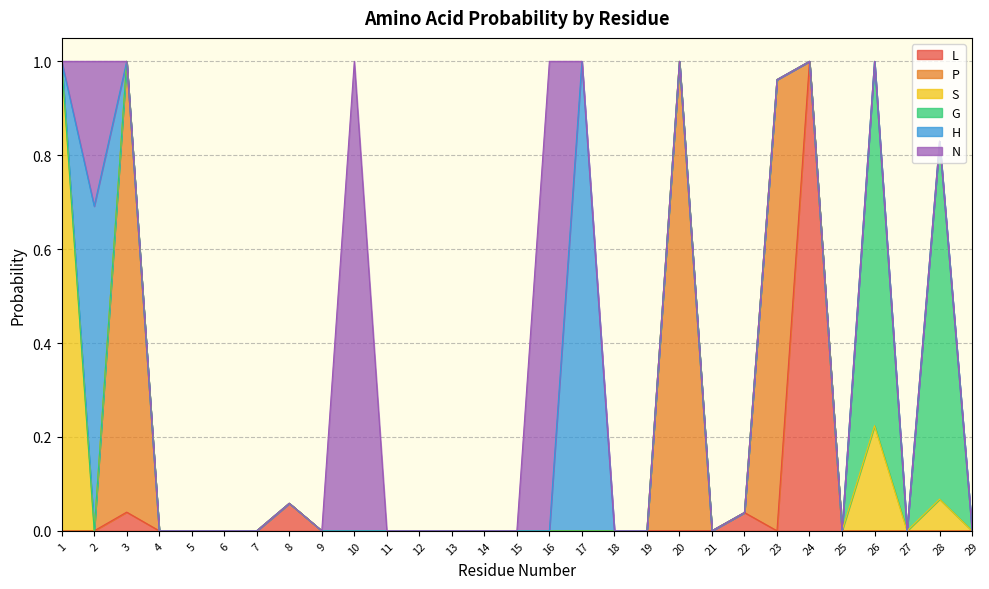

Which series has the widest spread of values?

L